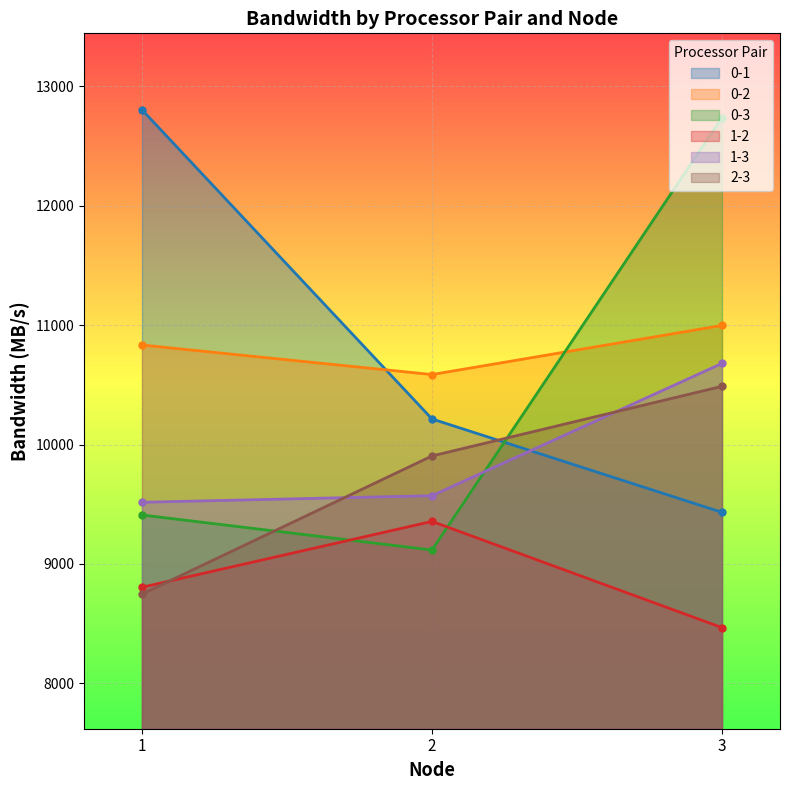

Rank the series by their maximum value, from highest to lowest.

0-1, 0-3, 0-2, 1-3, 2-3, 1-2